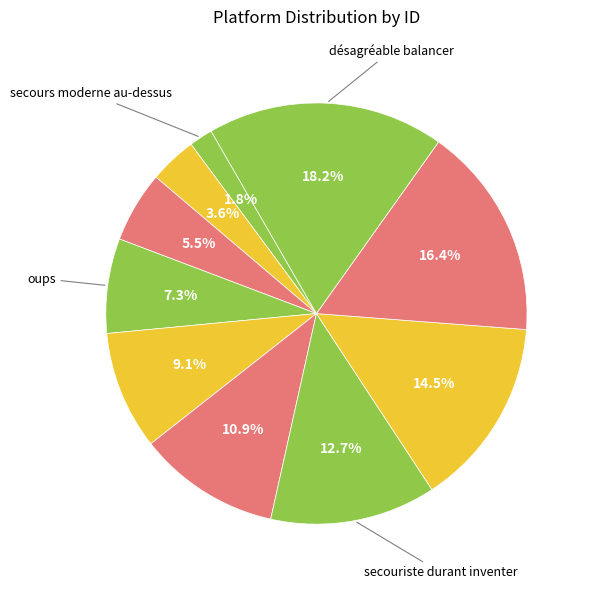

How many segments does this pie chart have?

10